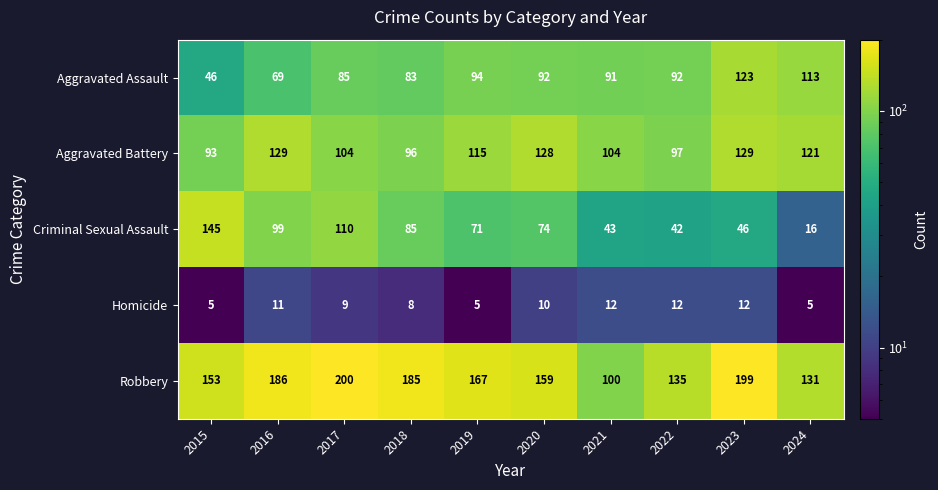

Read the Homicide value at 2018.

8